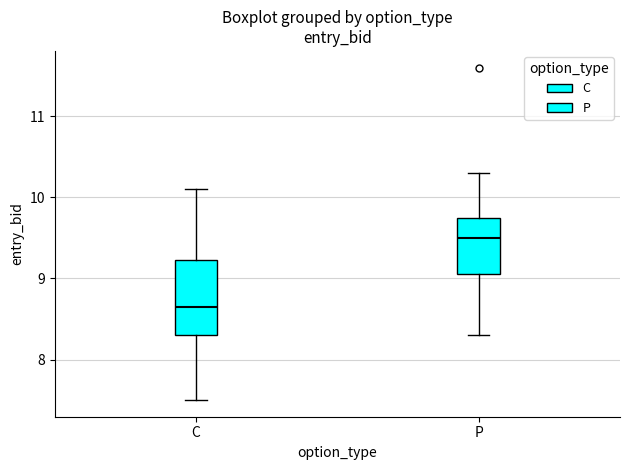

Which box has the lowest median line?

C